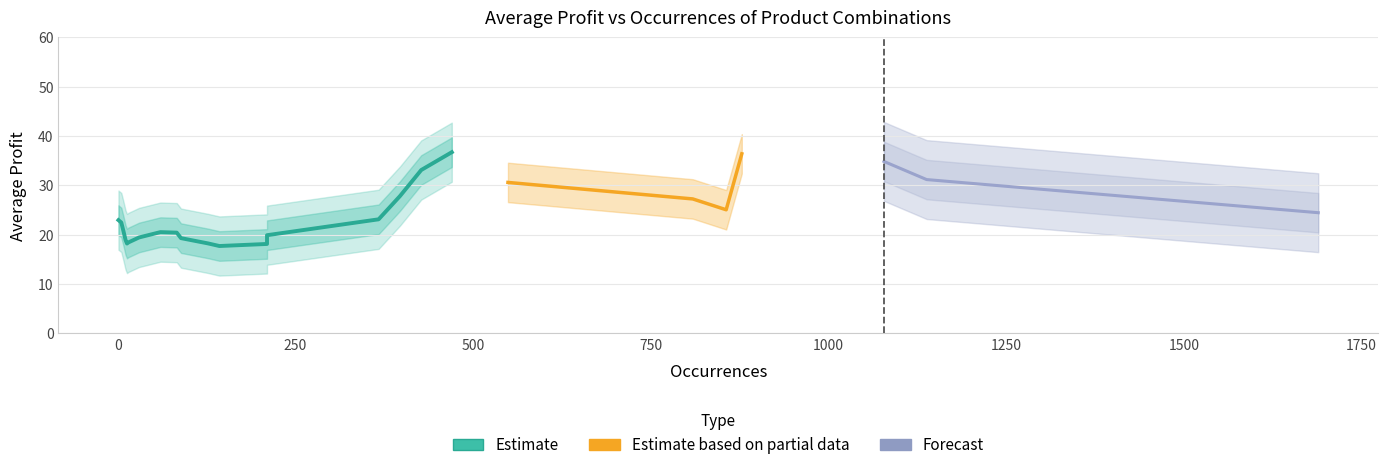

Between 856 and 427, which is larger?

427